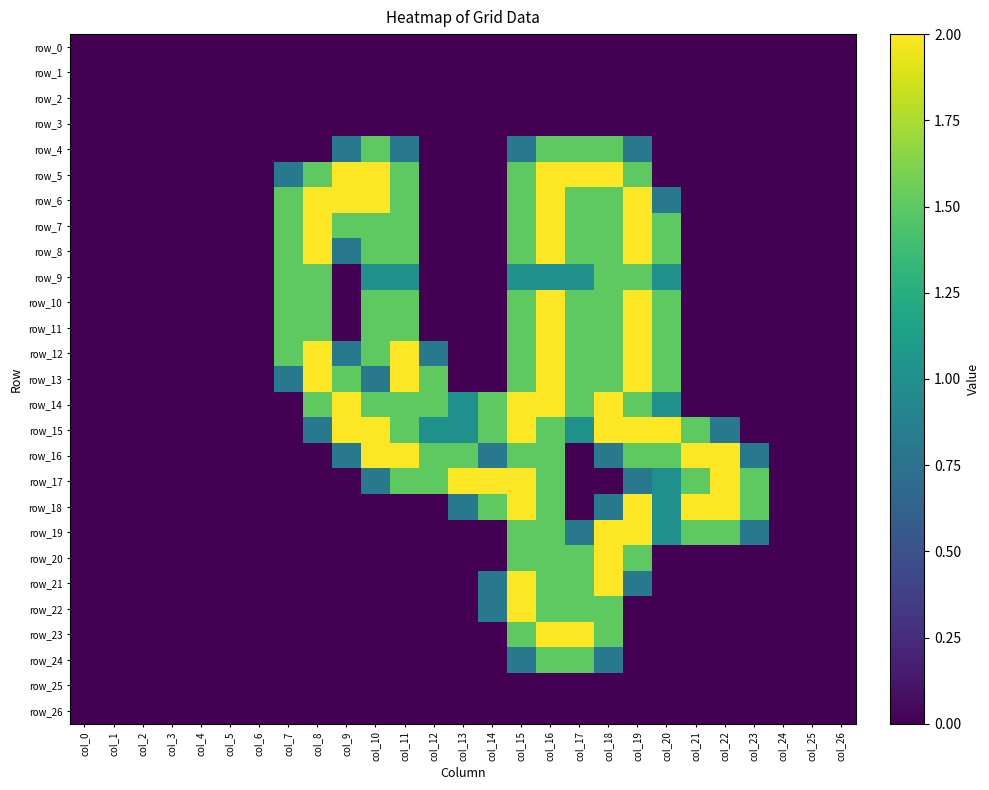

The row_9 series shows 1.5 at col_19. True or false?

True